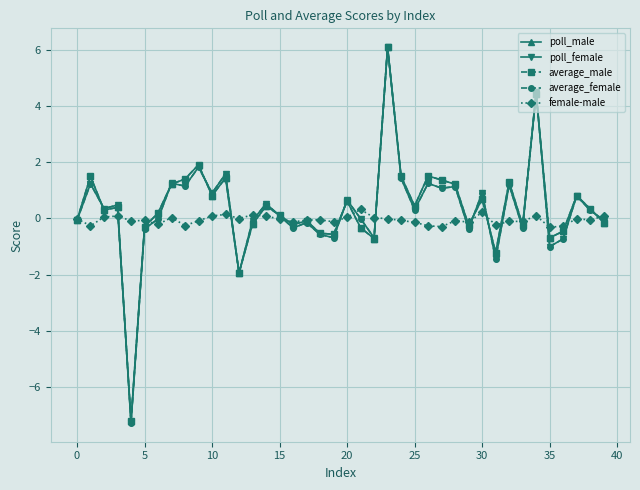

What is the minimum value for poll_female?

-7.3